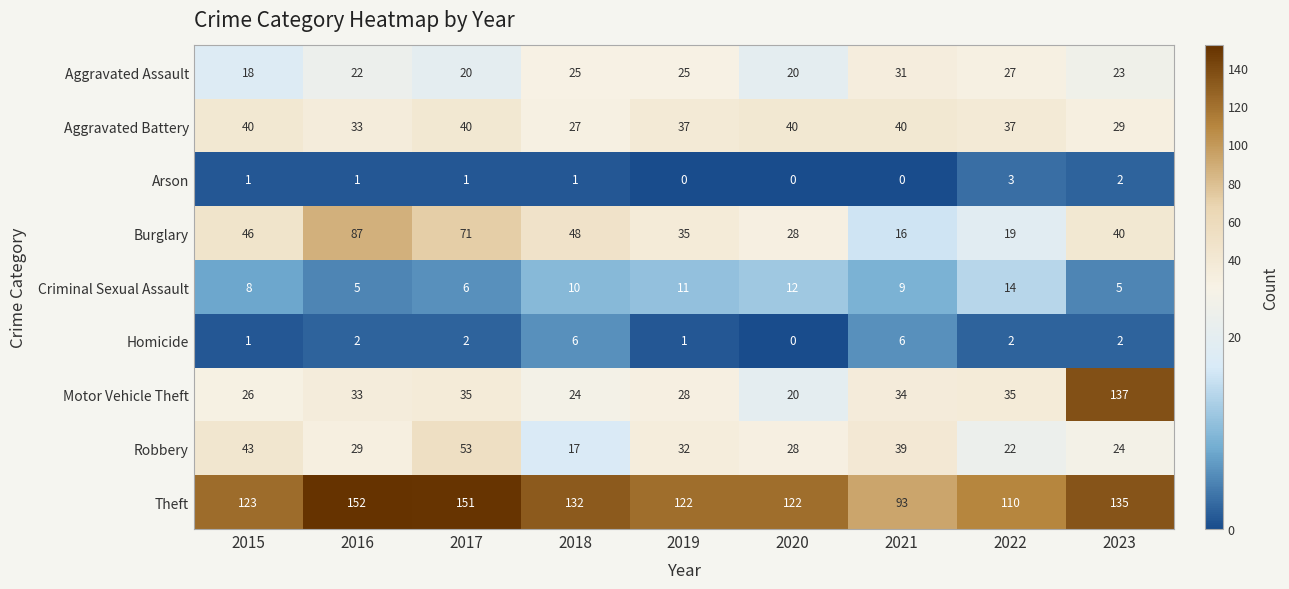

What is the greatest value displayed?

152